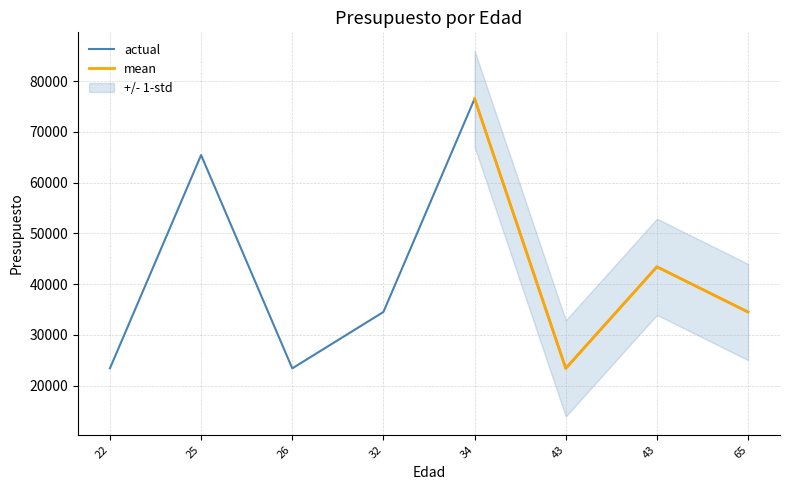

What is the difference between the maximum and minimum values?

53111